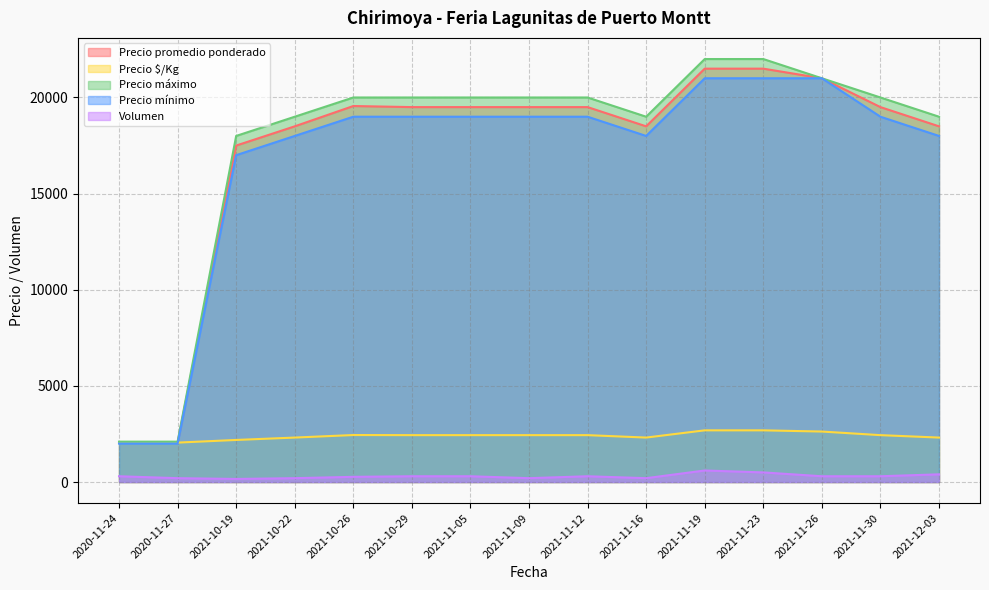

What is the difference between the maximum and minimum values in the Precio máximo series?

19900